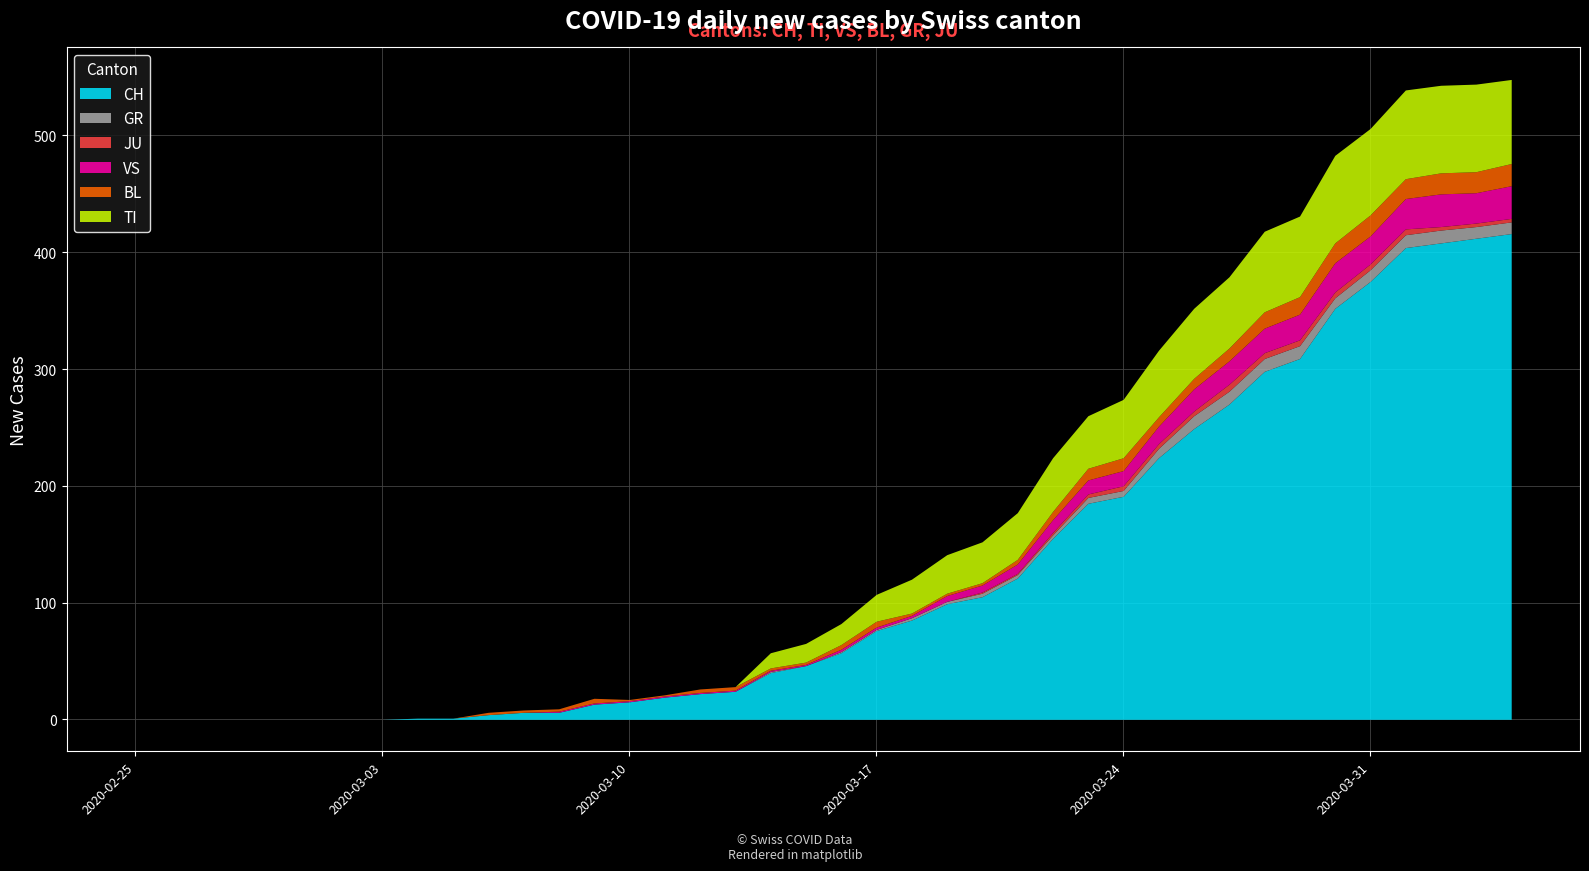

What is the sum of the CH values at 2020-03-22 and 2020-03-28?

453